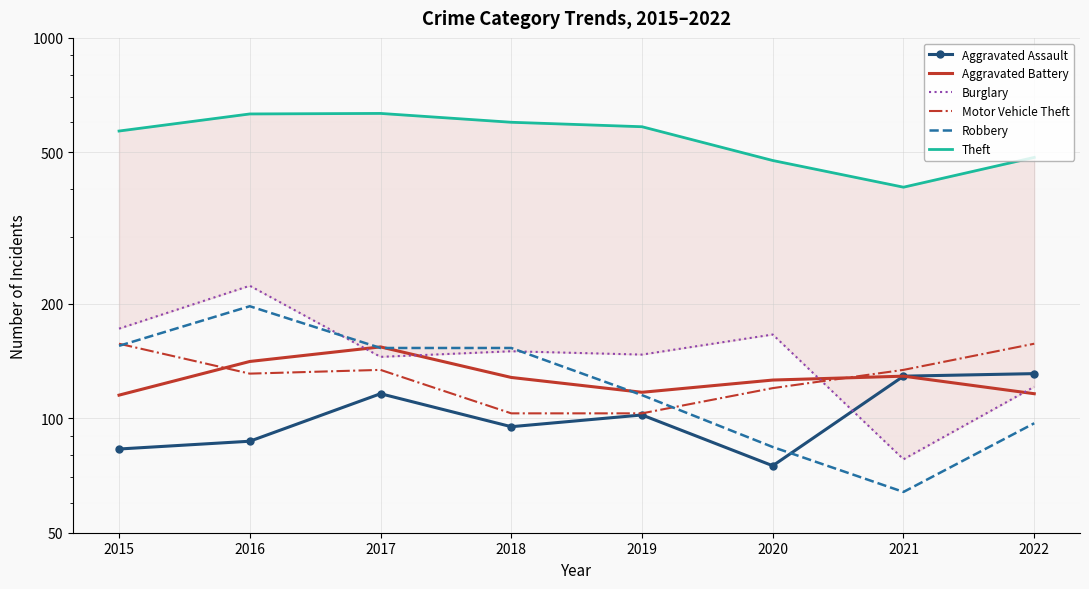

Which label corresponds to the largest value in the chart?

2017